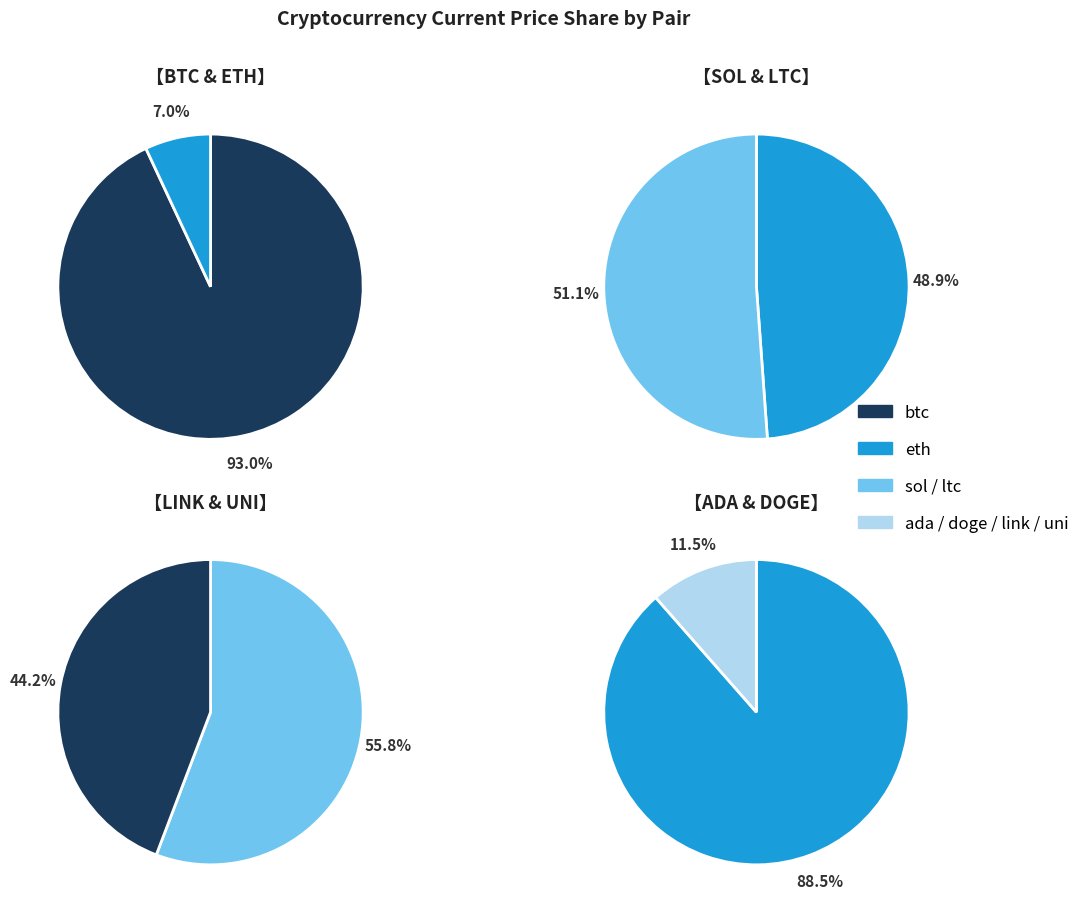

What is the largest slice in the pie chart?

btc